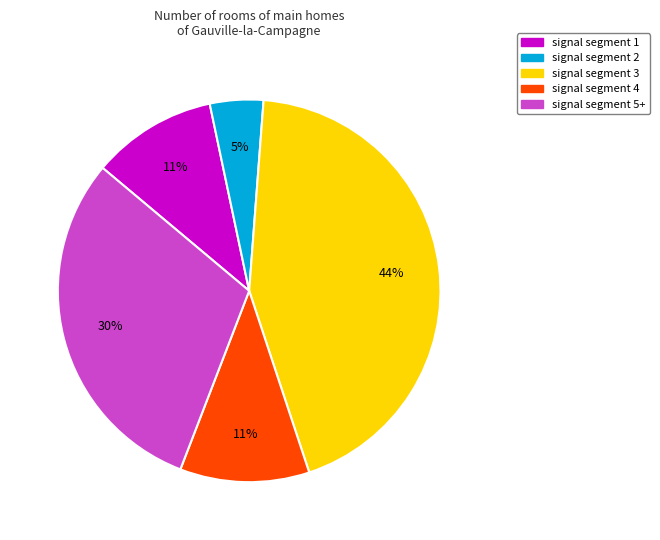

Is the sum of signal segment 4 and signal segment 3 greater than half?

Yes